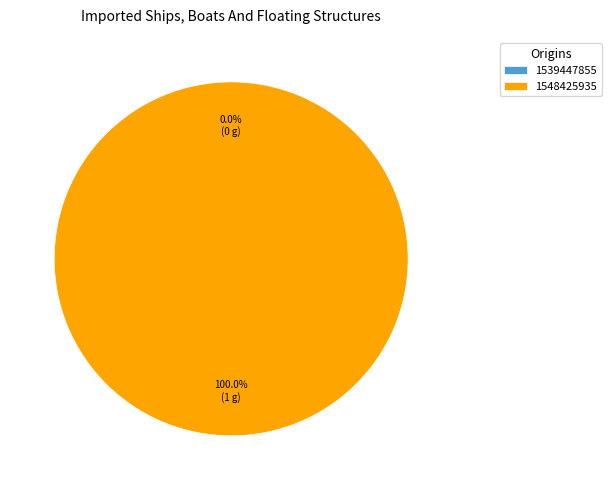

Count the number of slices in the pie.

2